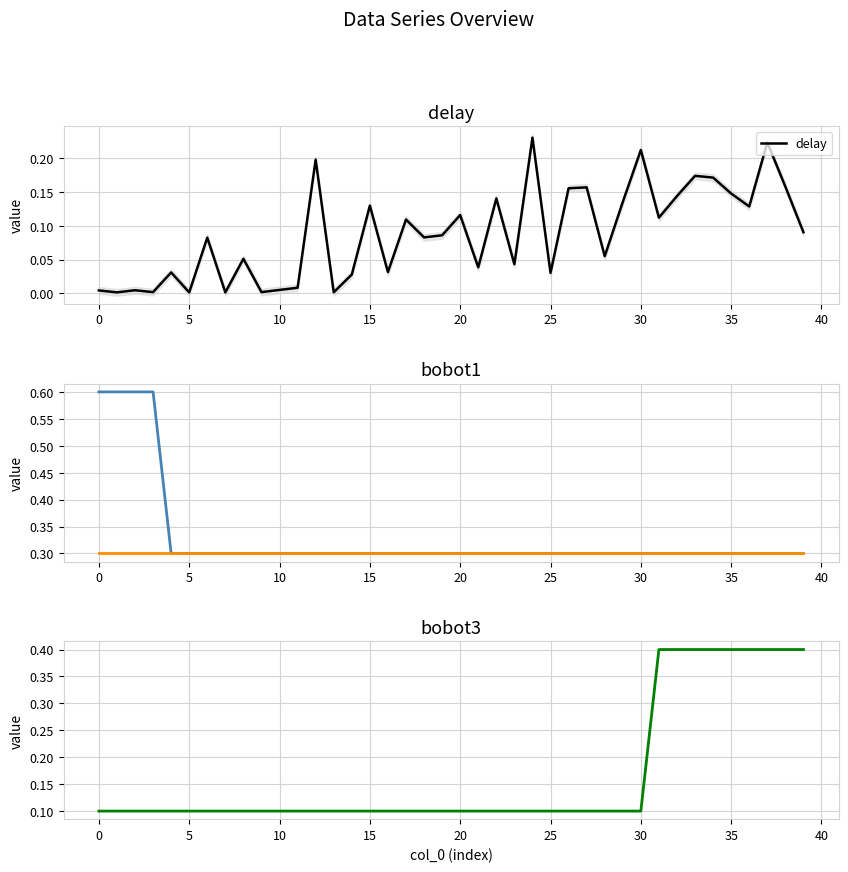

The value of delay at 15 is 0.2. True or false?

False